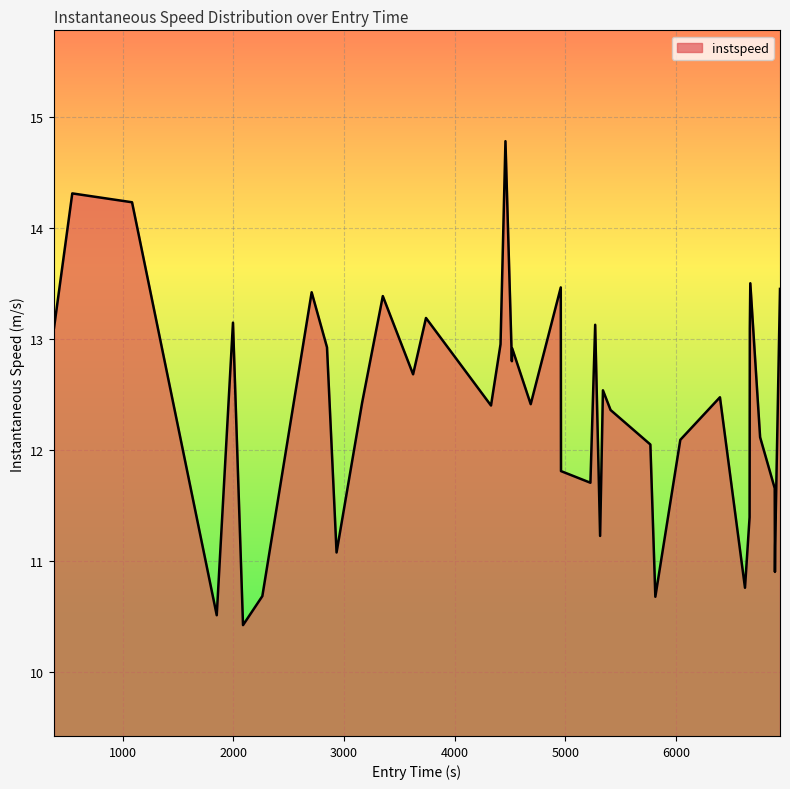

What is the greatest value displayed?

14.8